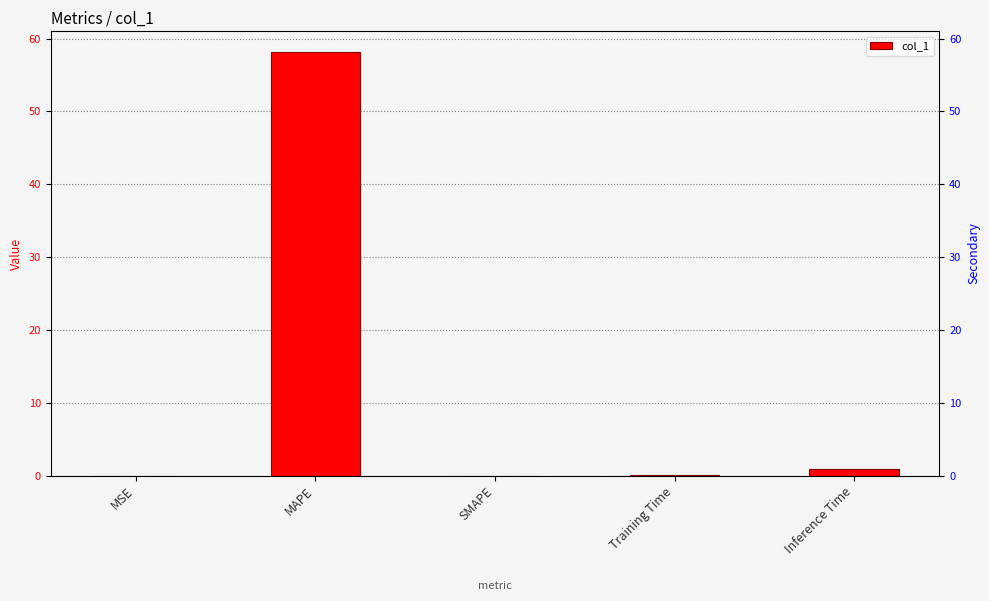

The value at Training Time is 0.0. True or false?

False